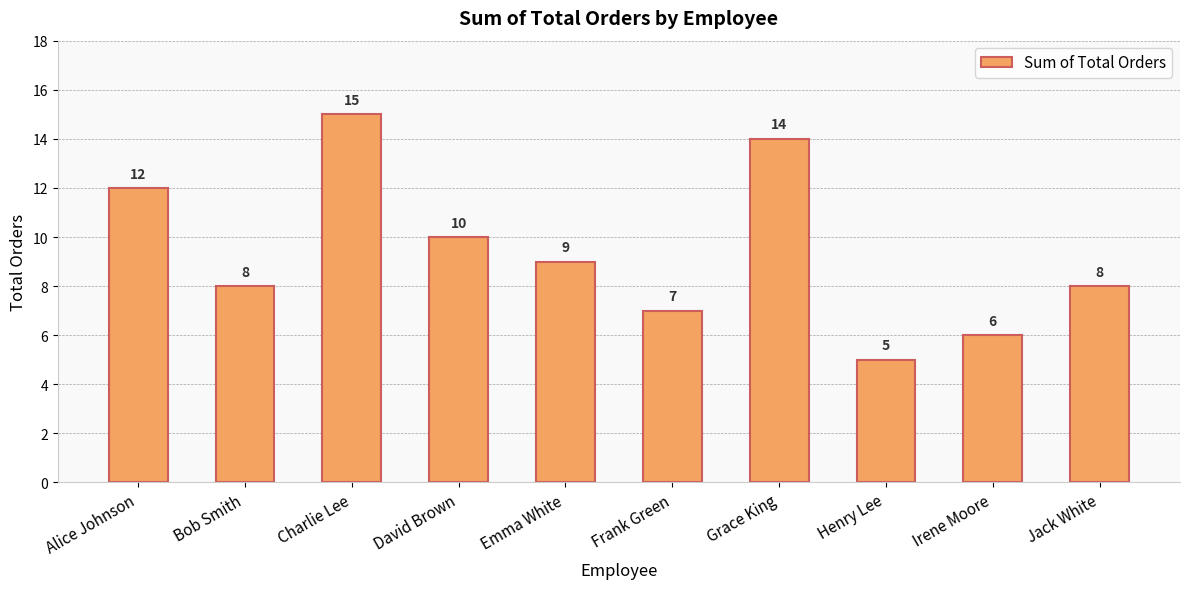

Reading left to right, extract all data points from this chart.

Alice Johnson=12	Bob Smith=8	Charlie Lee=15	David Brown=10	Emma White=9	Frank Green=7	Grace King=14	Henry Lee=5	Irene Moore=6	Jack White=8